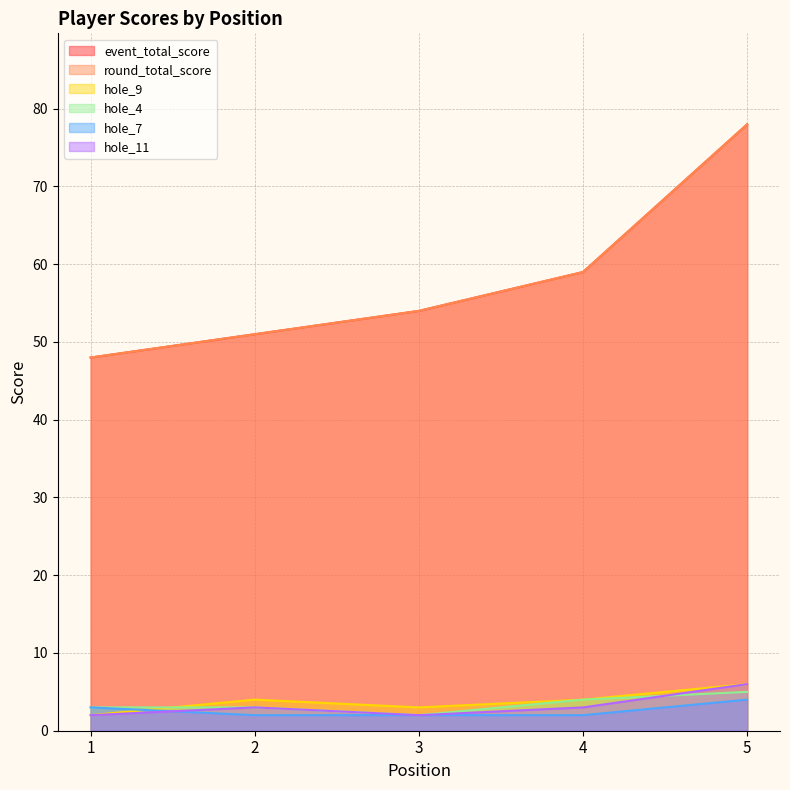

Count the hole_4 values in the range 3 to 4.

3